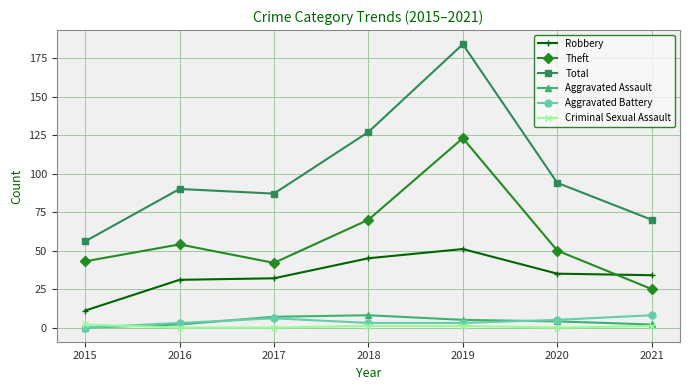

What is the highest value of the Total series?

184